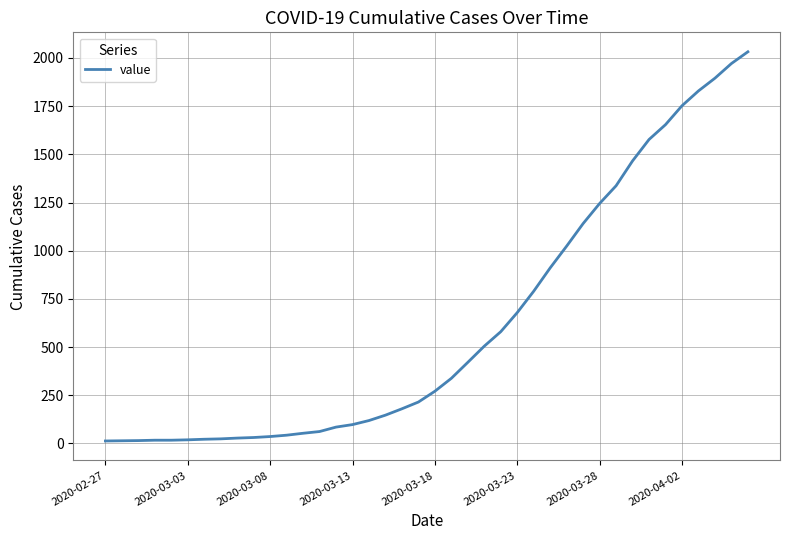

How many series are shown in this chart?

1